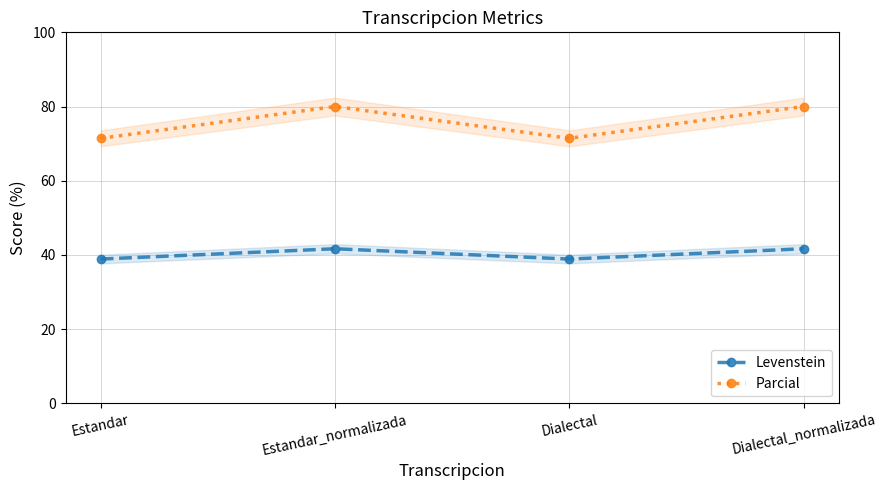

Does the chart have visible grid lines?

Yes